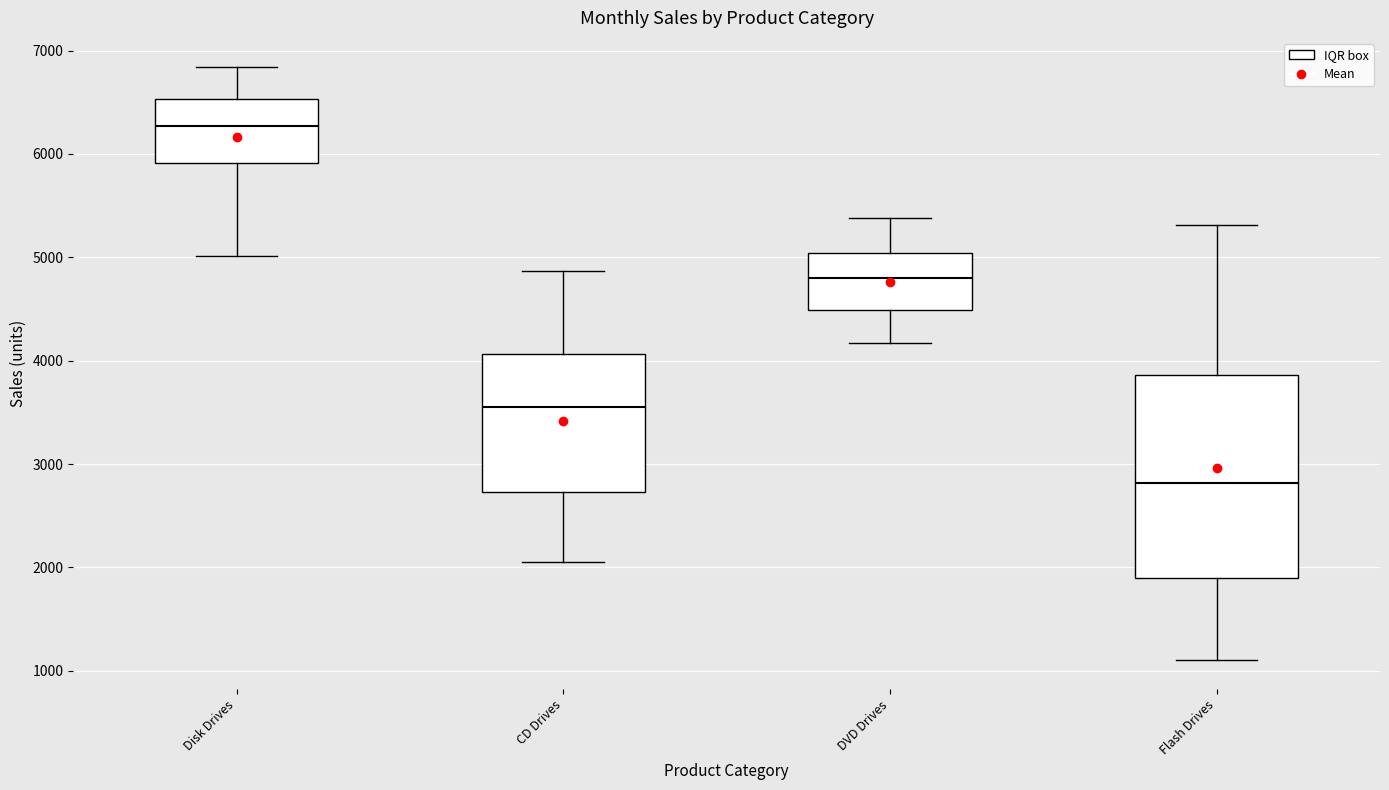

Where does the upper whisker of the box for Flash Drives end on the y-axis? The values are not printed on the chart, so give them approximately, as read against the axis.

5300